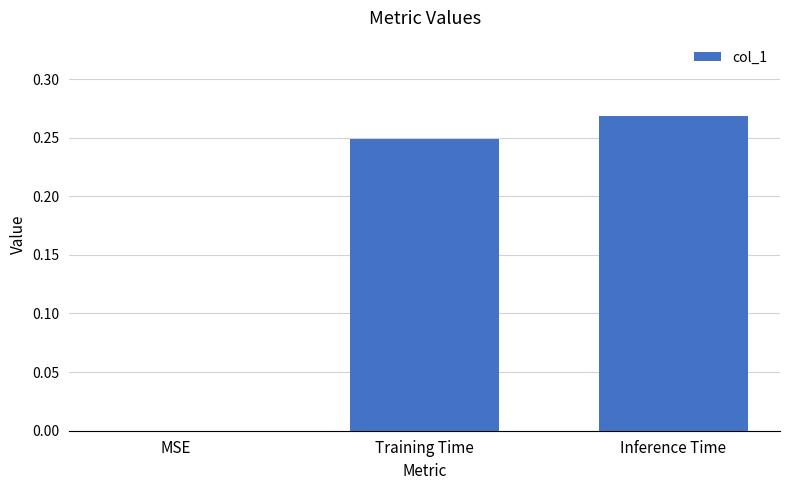

Is it true that the value at MSE is 0.0?

True